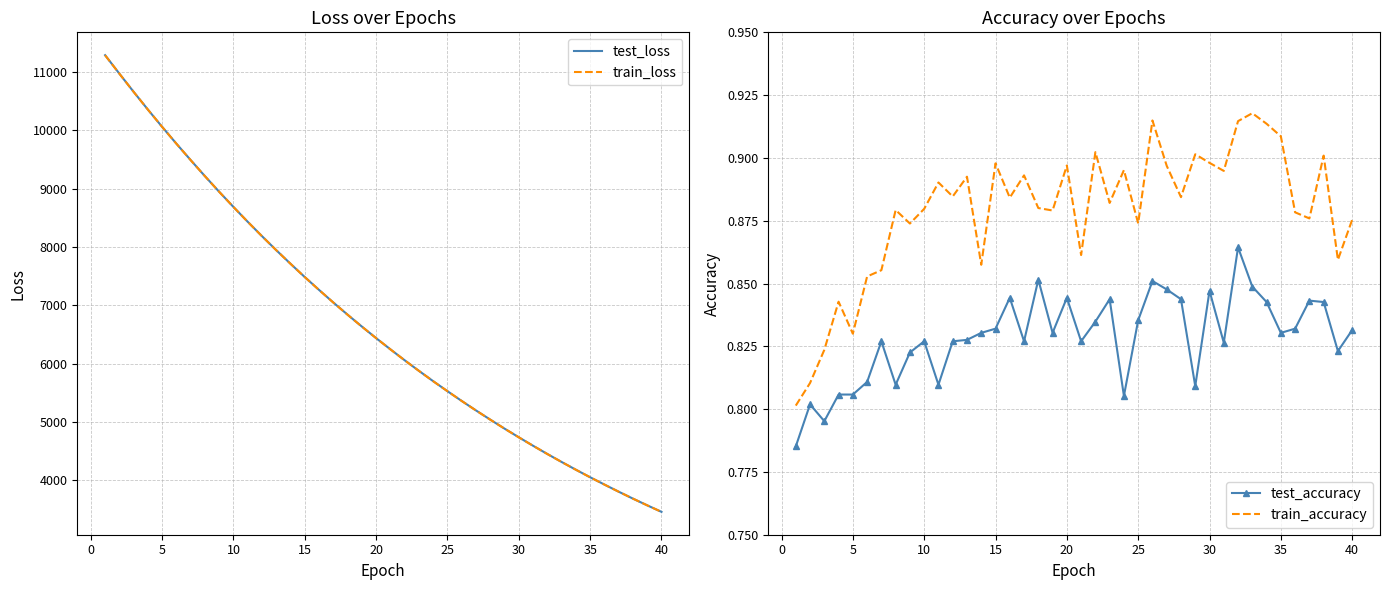

What is the lowest value of the test_loss series?

3462.0